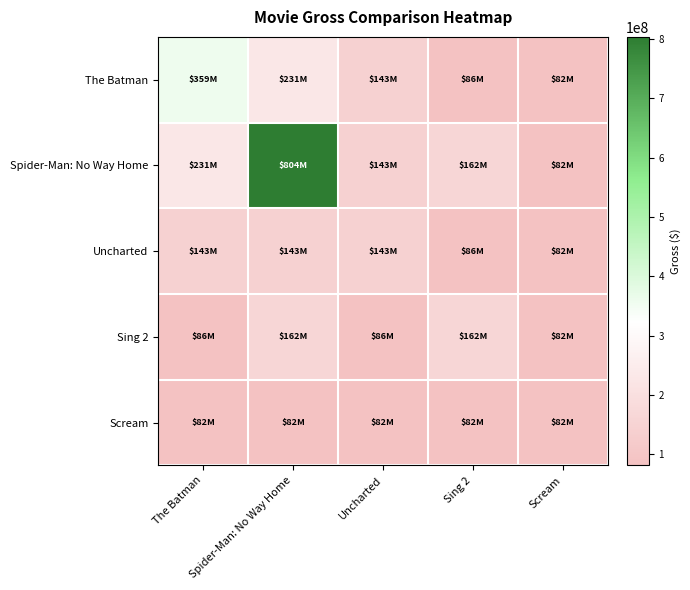

Reading left to right, transcribe all the data shown in this chart.

The Batman: The Batman=359052148	Spider-Man: No Way Home=230831079	Uncharted=142952218	Sing 2=85836475	Scream=81641405
Spider-Man: No Way Home: The Batman=230831079	Spider-Man: No Way Home=803815848	Uncharted=142952218	Sing 2=162319630	Scream=81641405
Uncharted: The Batman=142952218	Spider-Man: No Way Home=142952218	Uncharted=142952218	Sing 2=85836475	Scream=81641405
Sing 2: The Batman=85836475	Spider-Man: No Way Home=162319630	Uncharted=85836475	Sing 2=162319630	Scream=81641405
Scream: The Batman=81641405	Spider-Man: No Way Home=81641405	Uncharted=81641405	Sing 2=81641405	Scream=81641405